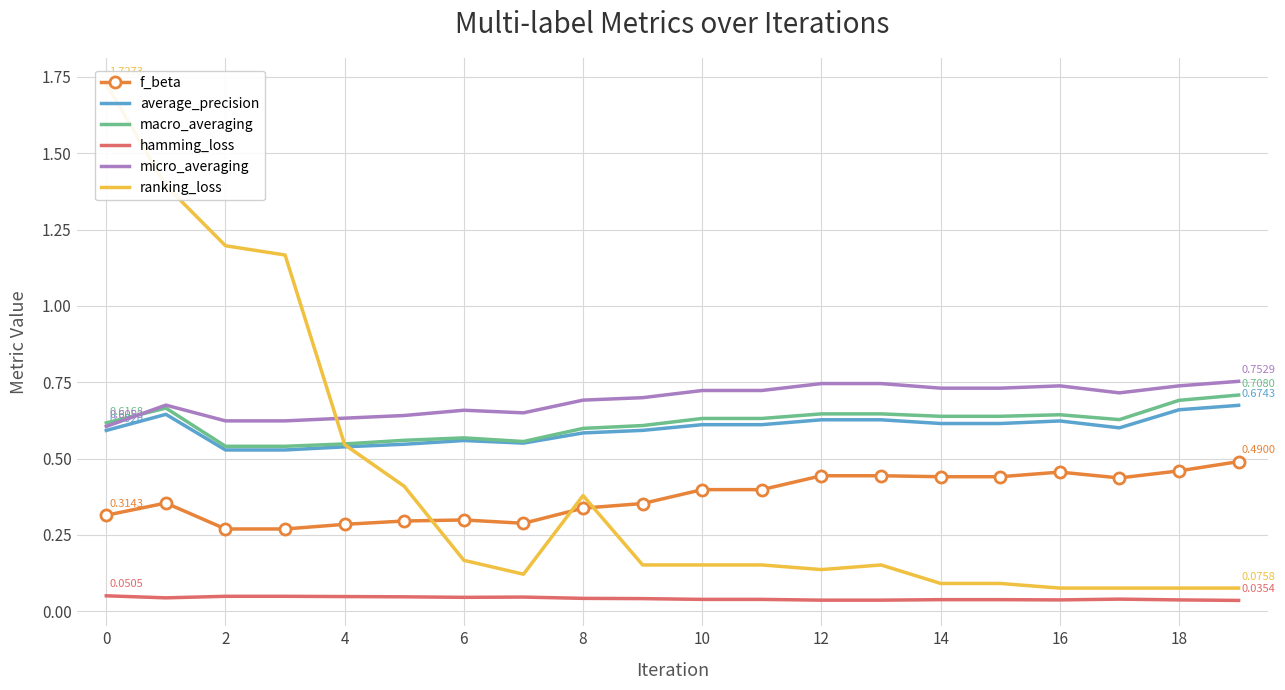

At which label does f_beta reach its minimum?

2